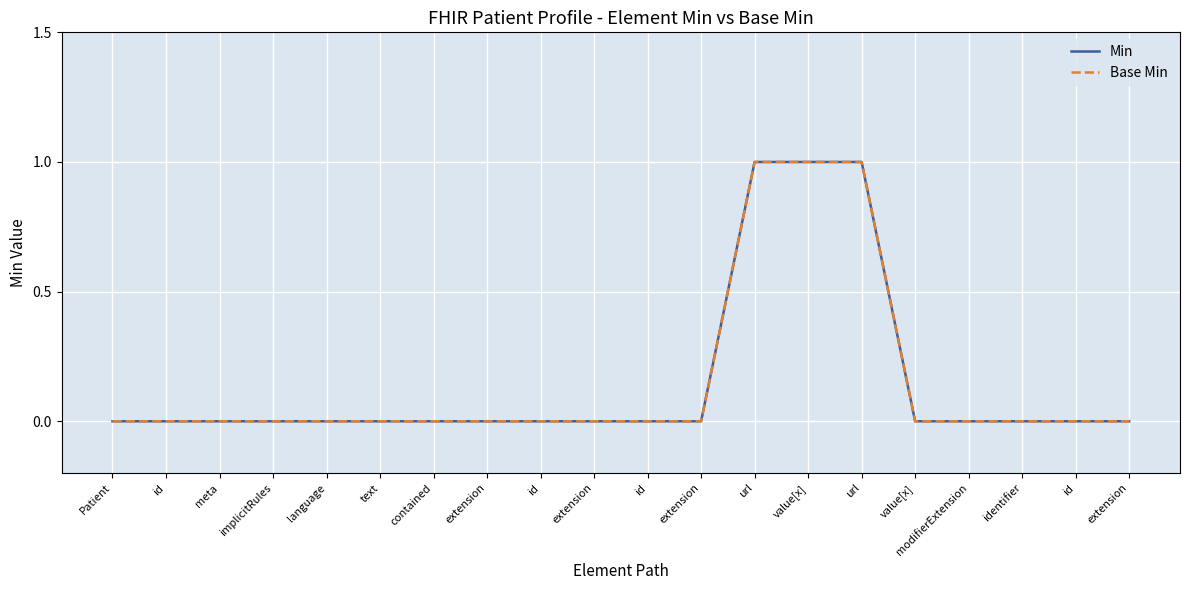

Which label corresponds to the largest value in the chart?

url